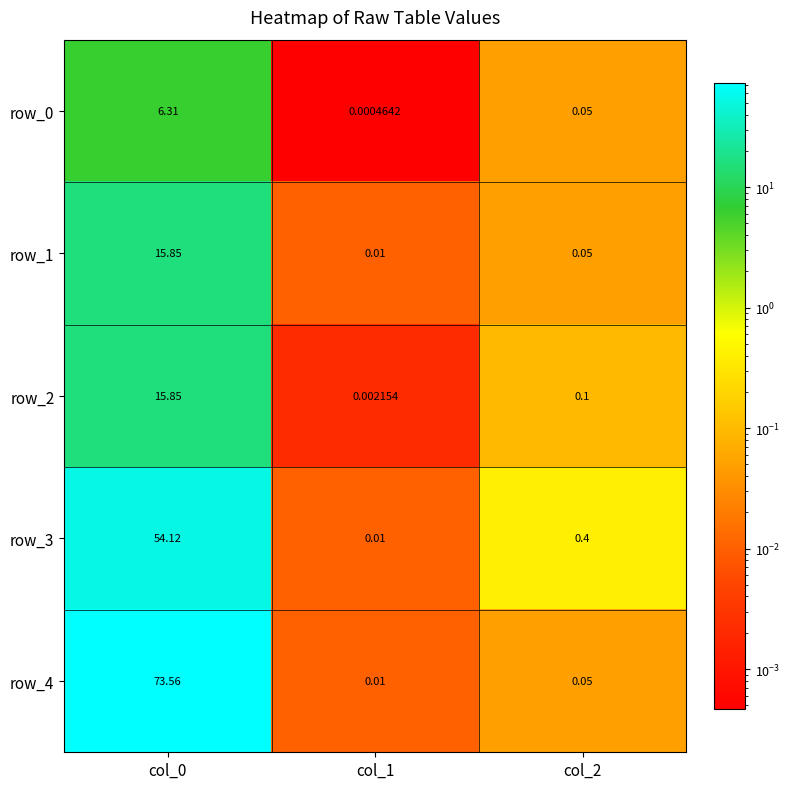

Rank the series at col_2 from highest to lowest value.

row_3, row_2, row_0, row_1, row_4